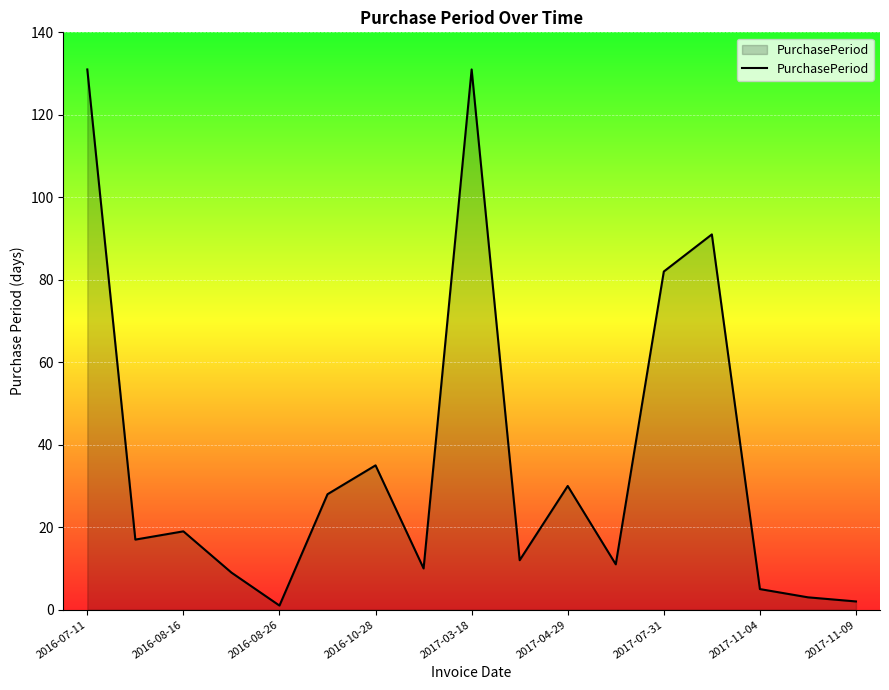

Reading left to right, what are all the values shown in this chart?

131	17	19	9	1	28	35	10	131	12	30	11	82	91	5	3	2